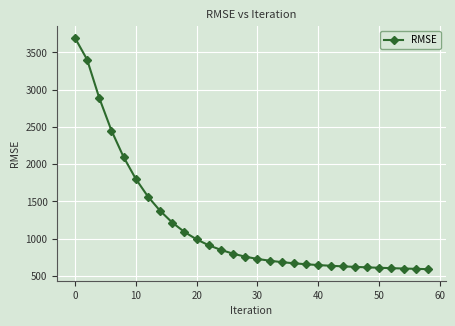

What is the difference between the maximum and second lowest values?

3101.8